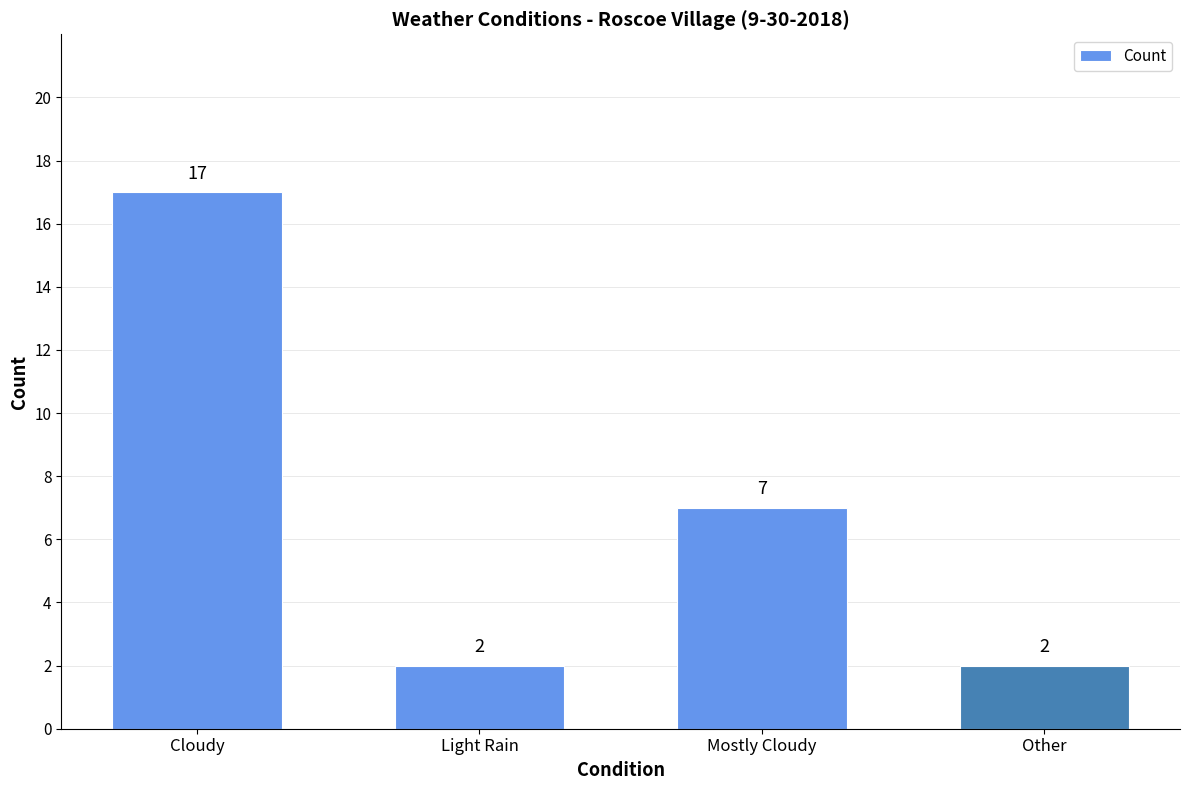

Where does the data first go above 7?

Cloudy